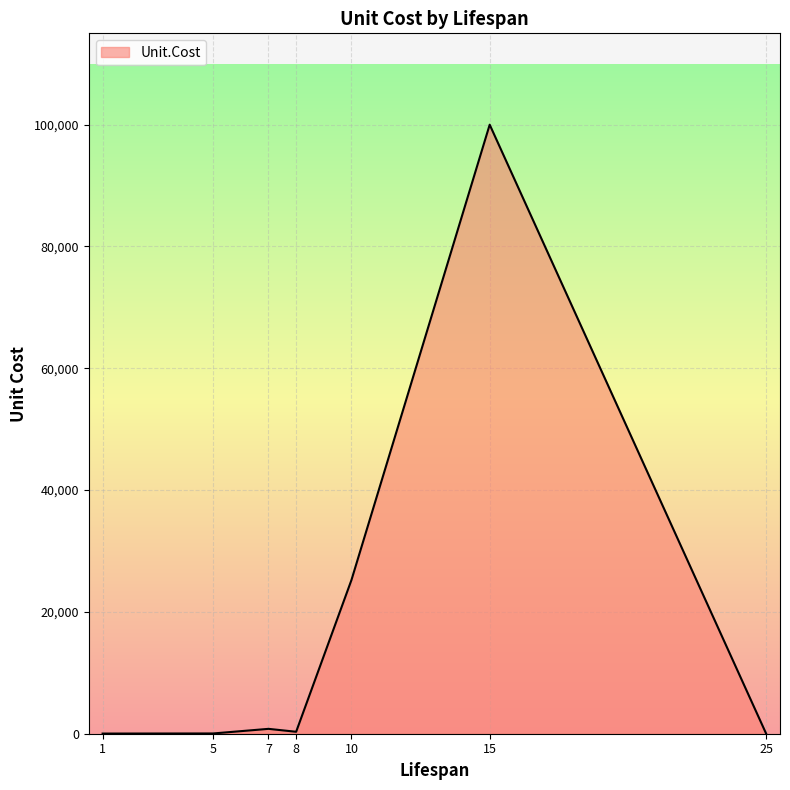

What is the greatest value displayed?

100000.0